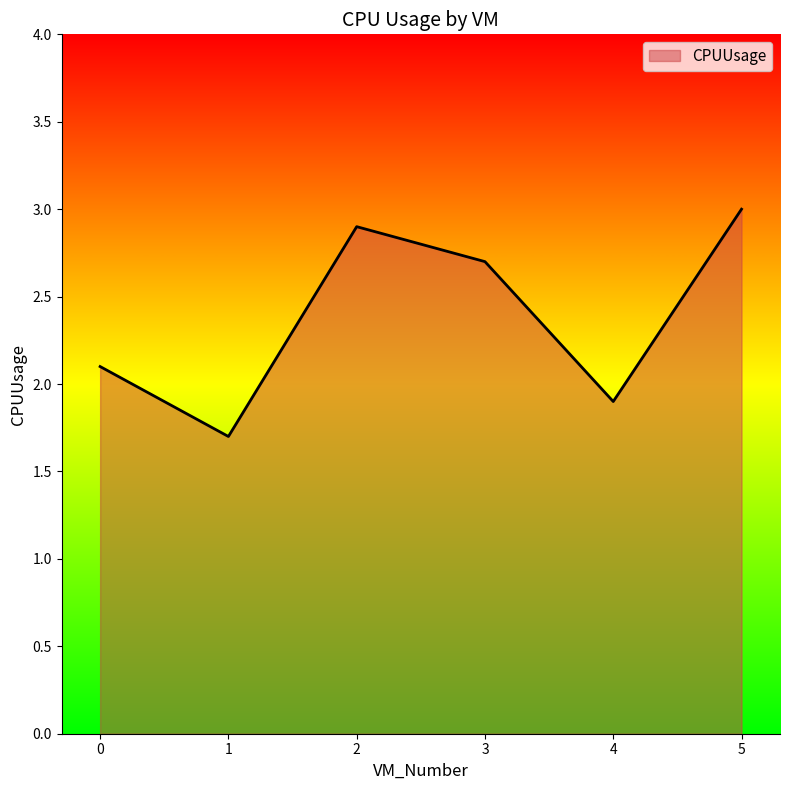

At which category does the data reach its first local valley?

1